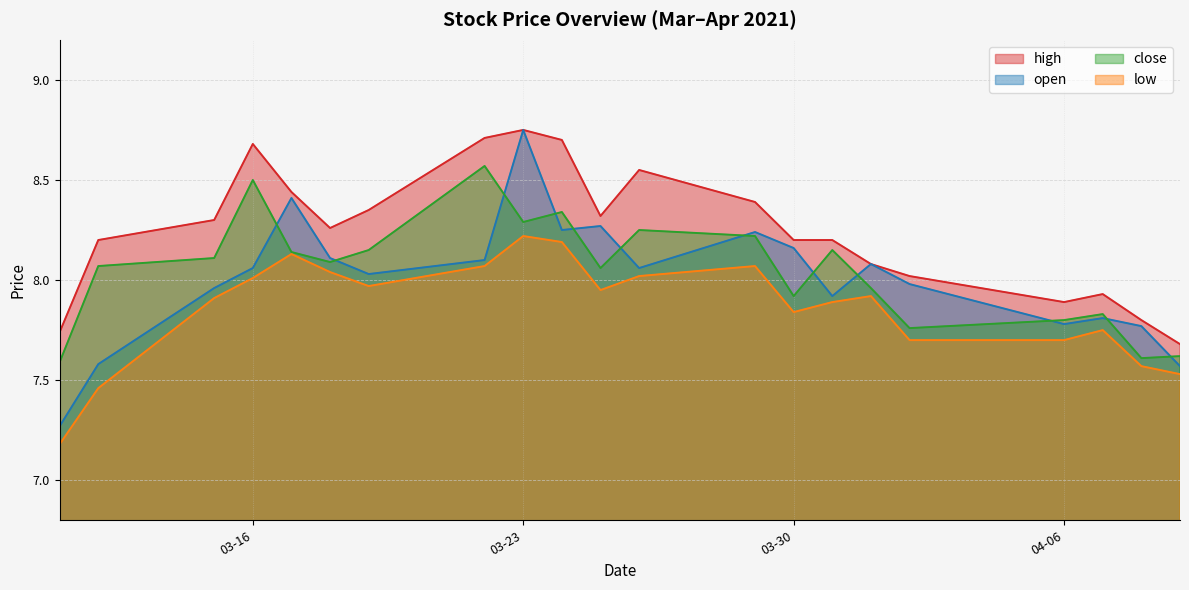

How many series are shown in this chart?

4